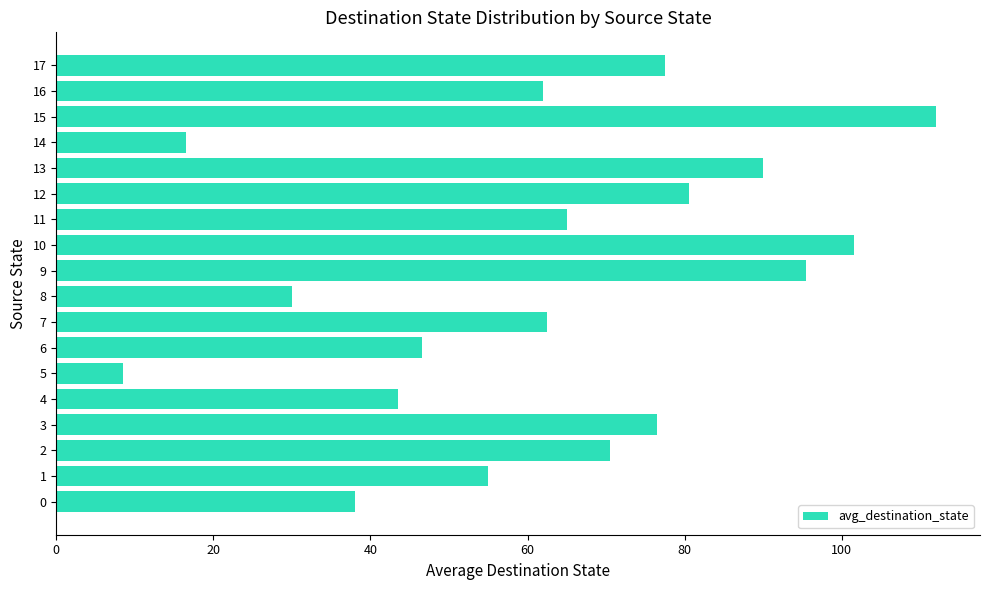

Read the value at 13.

90.0